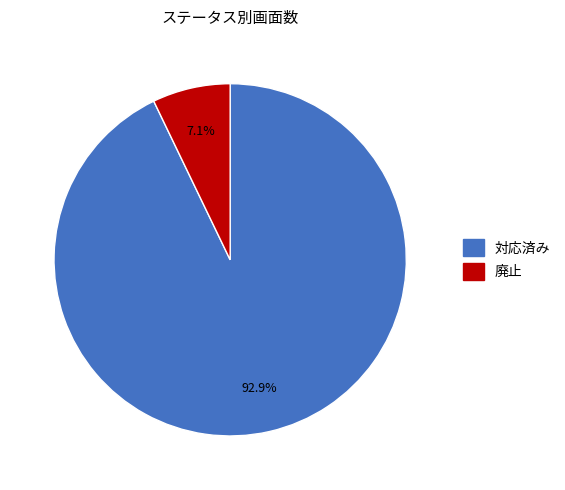

Between 廃止 and 対応済み, which is larger?

対応済み